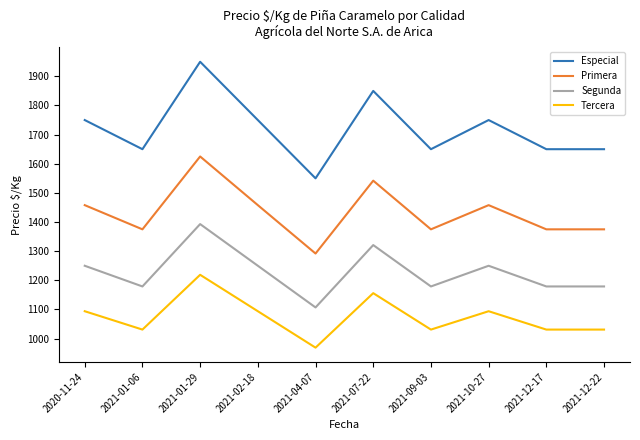

At how many categories does at least one series exceed 1673?

5